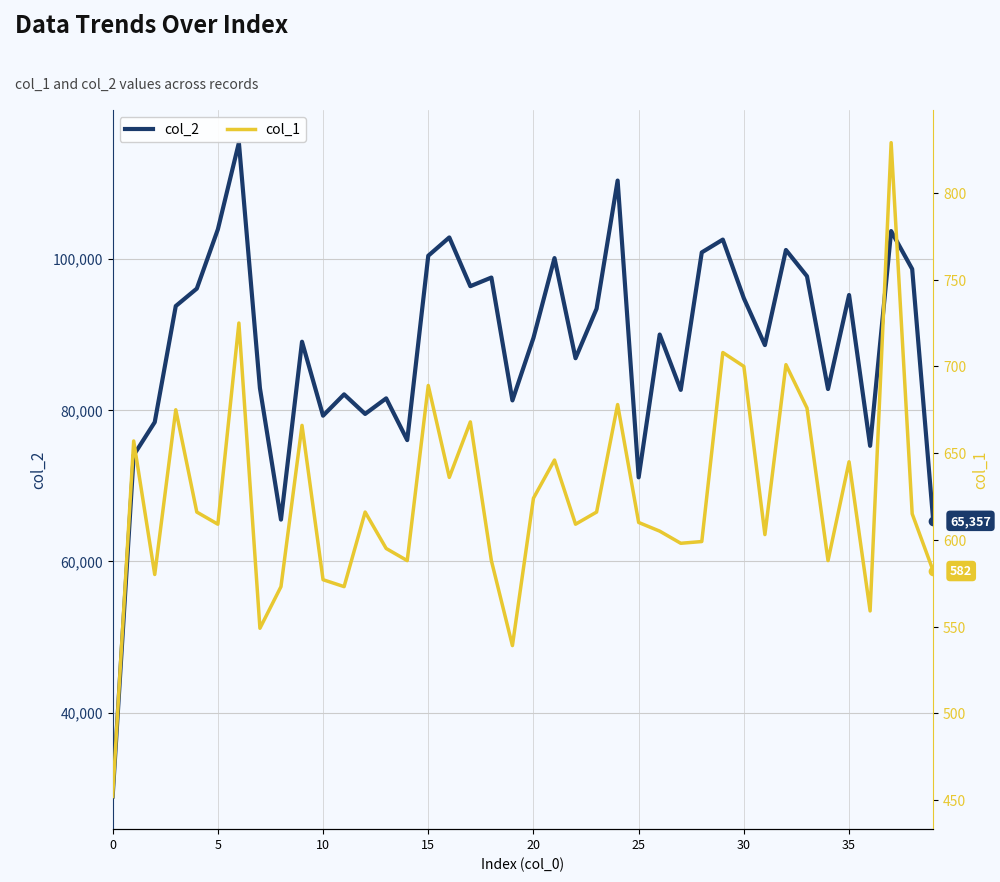

How many lines are shown in the chart?

2